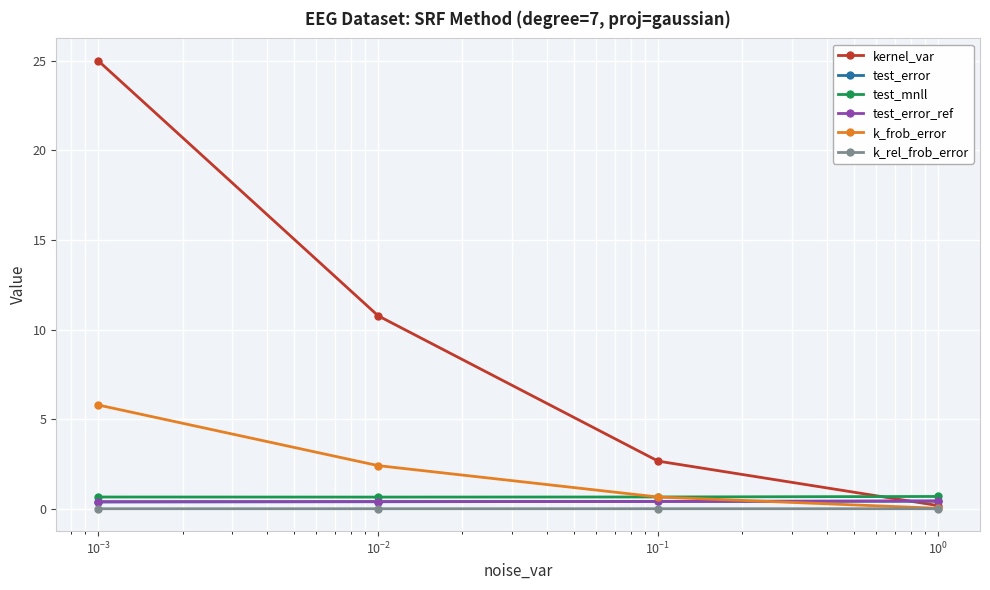

True or false: test_mnll and k_rel_frob_error intersect in this chart.

False